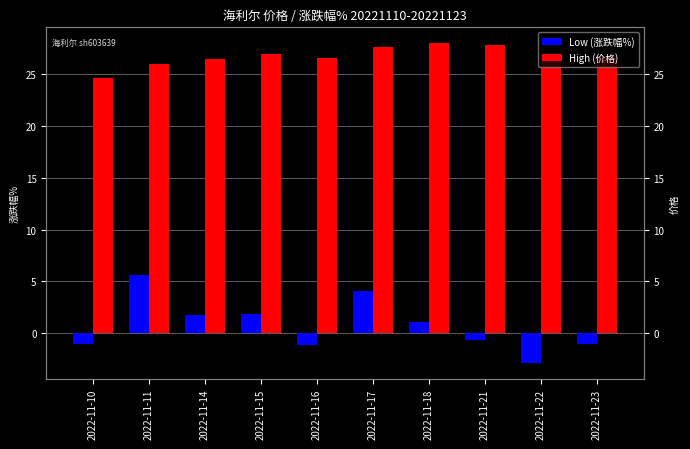

Does the chart contain stacked bars?

No